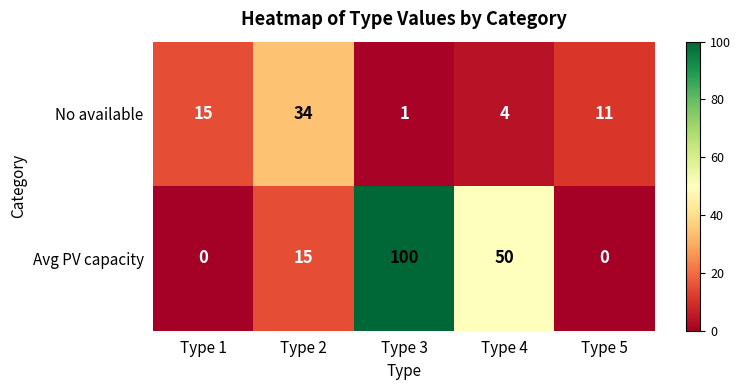

What is the sum of the No available values at Type 2 and Type 5?

45